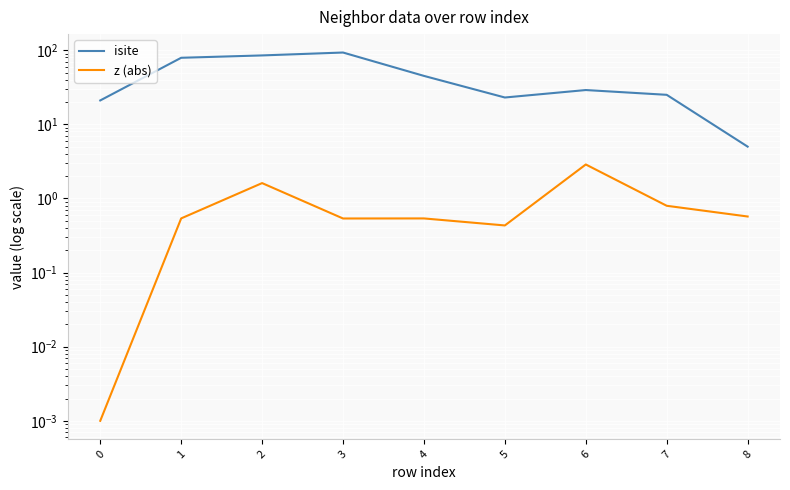

Which label corresponds to the largest value in the chart?

3